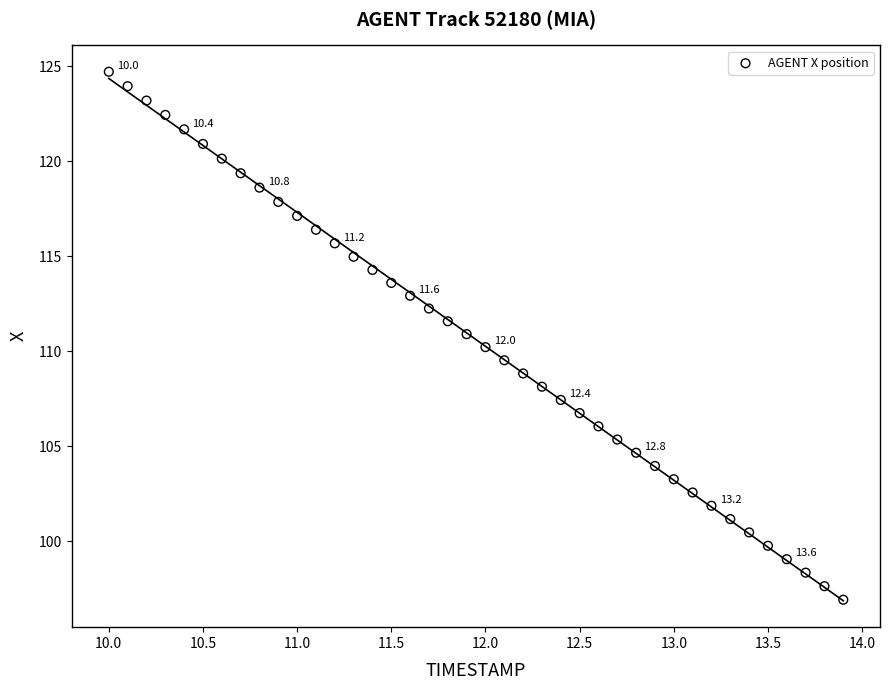

What is the range of Y values (max minus min)?

27.8